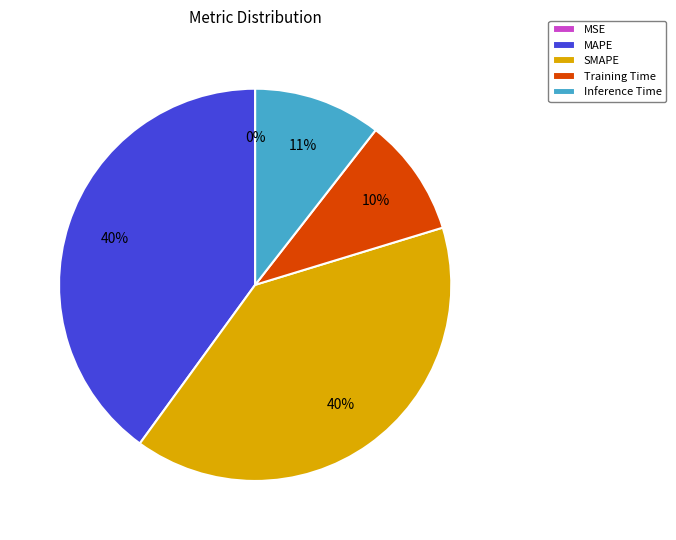

To the nearest percent, what percentage of the pie is Training Time?

10%